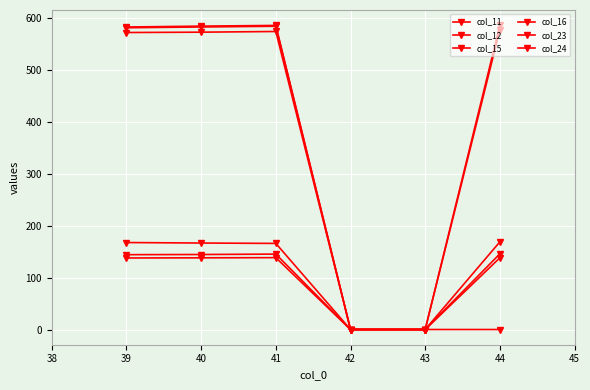

Between 40 and 42, which series saw the biggest shift?

col_11